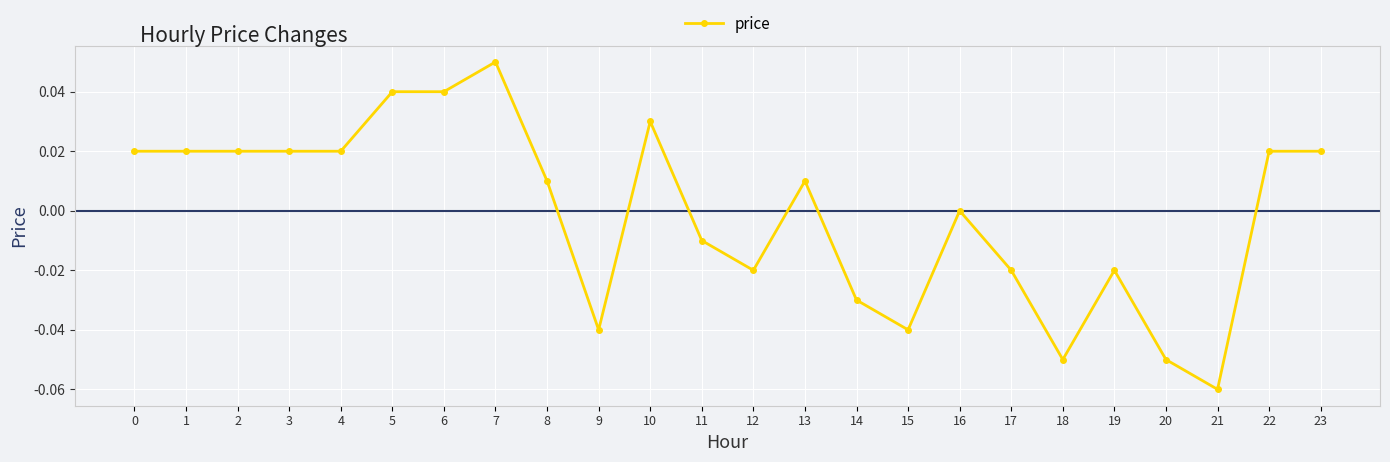

Which category has the highest value across all series?

7